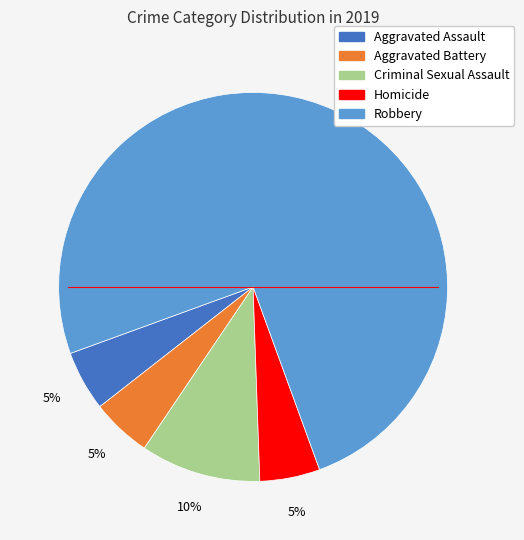

The Homicide slice represents 13% of the pie. True or false?

False